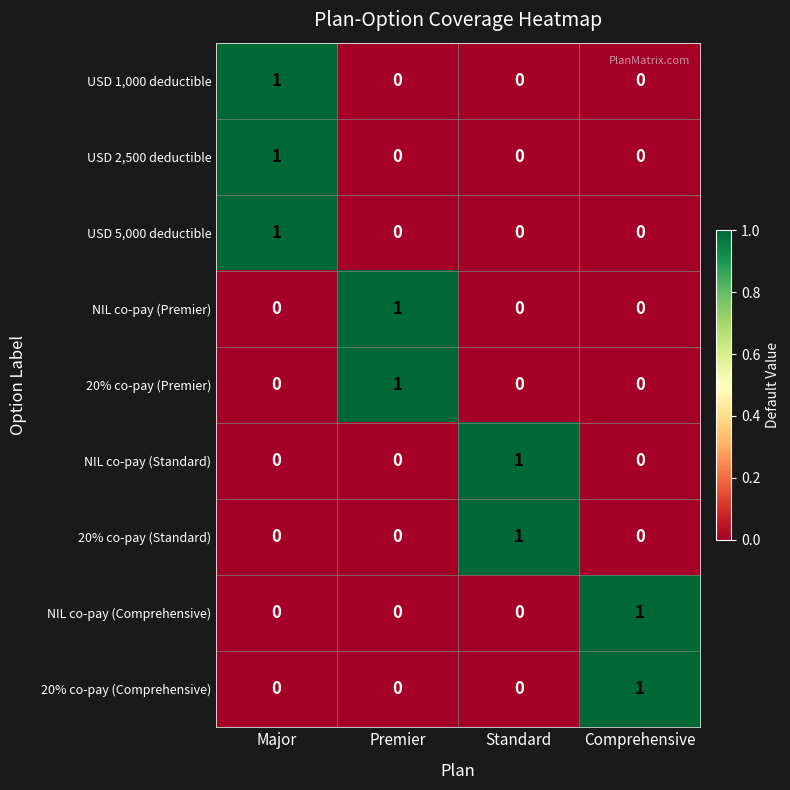

The 20% co-pay (Premier) series shows 0 at Major. True or false?

True